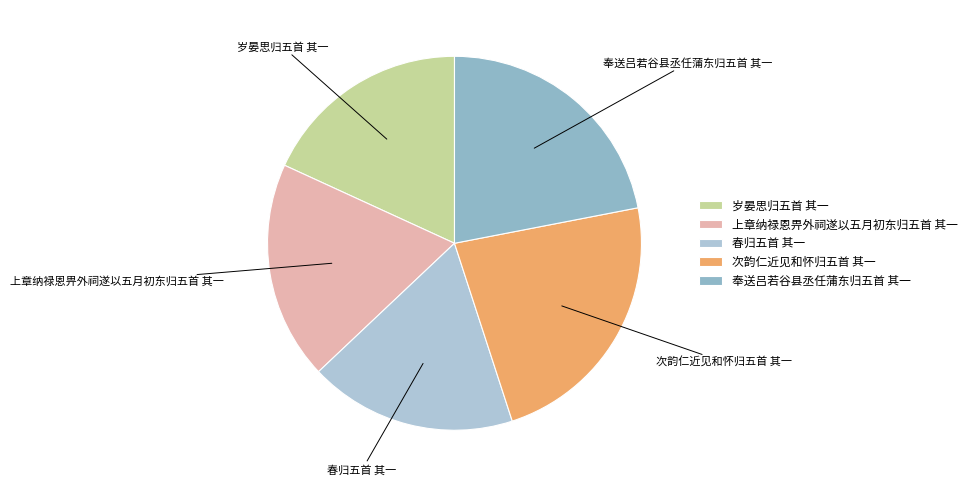

Is it true that 次韵仁近见和怀归五首 其一 is 13% of the pie?

False